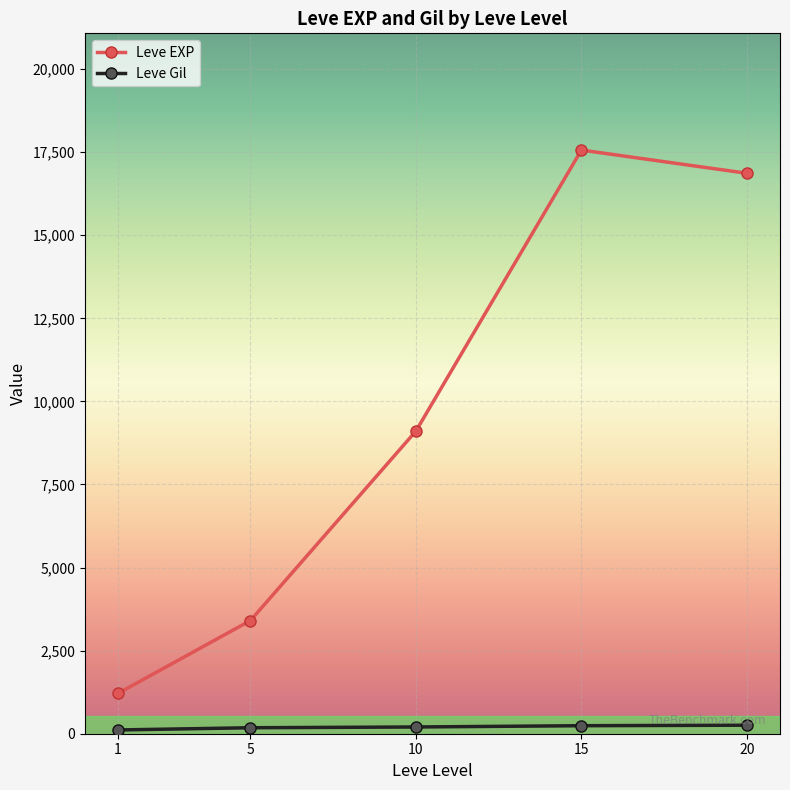

At which category is the sum across all series the highest?

15